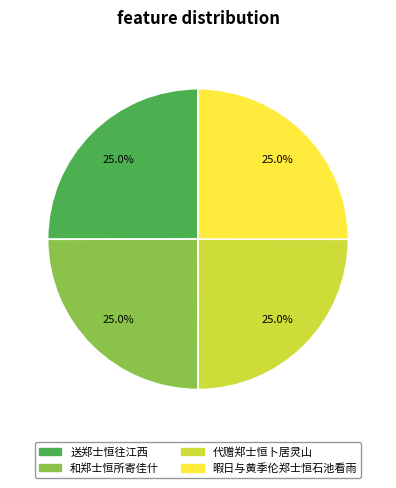

Approximately how many times larger is the value at 送郑士恒往江西 compared to 代赠郑士恒卜居灵山?

1.0